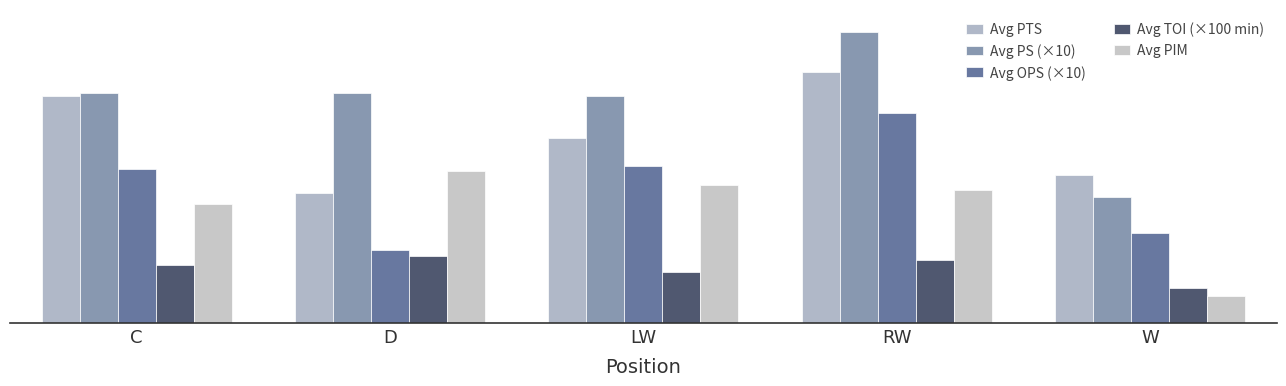

Which series has the widest spread of values?

Avg PS (×10)